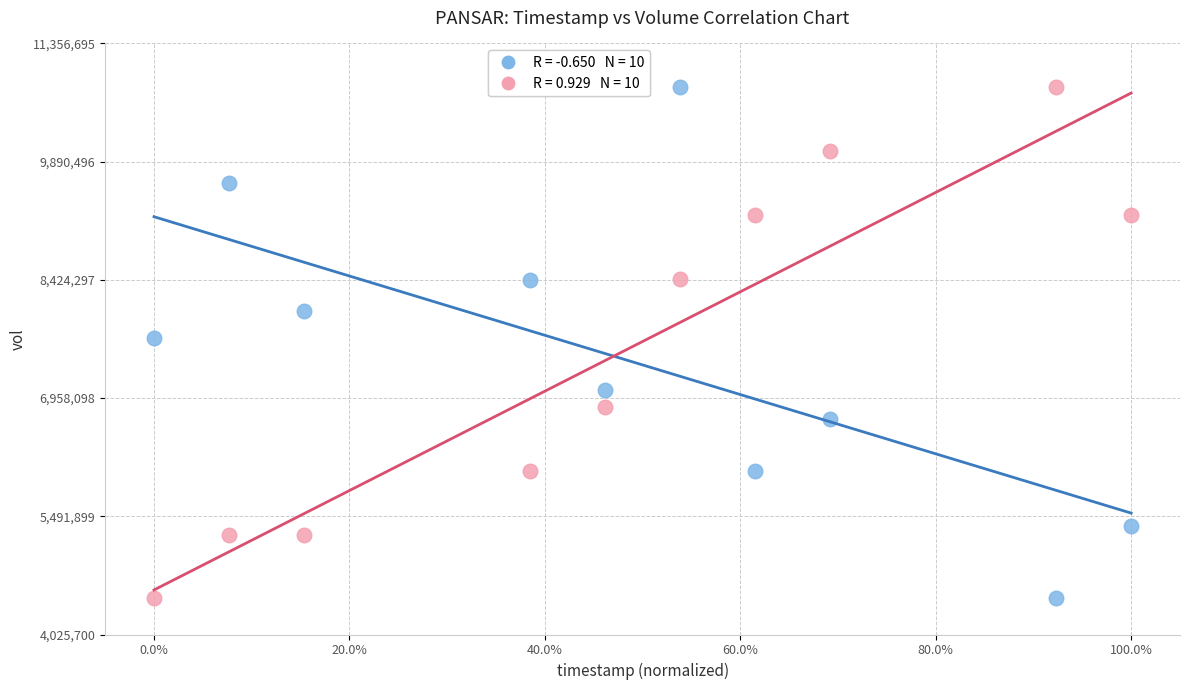

Across all data points, what is the range of X values (max minus min)?

1.0